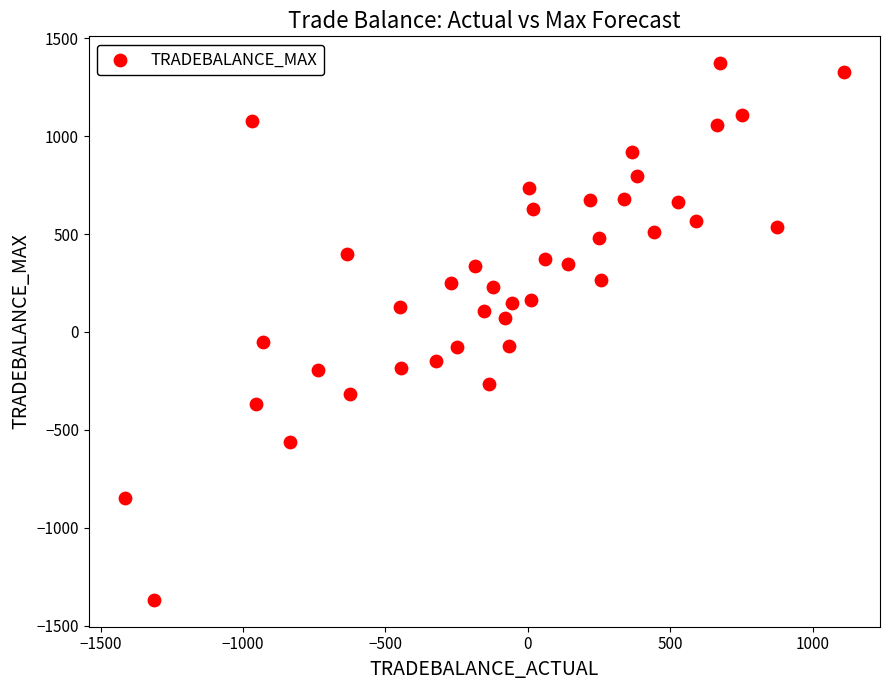

What is the range of X values (max minus min)?

2525.0